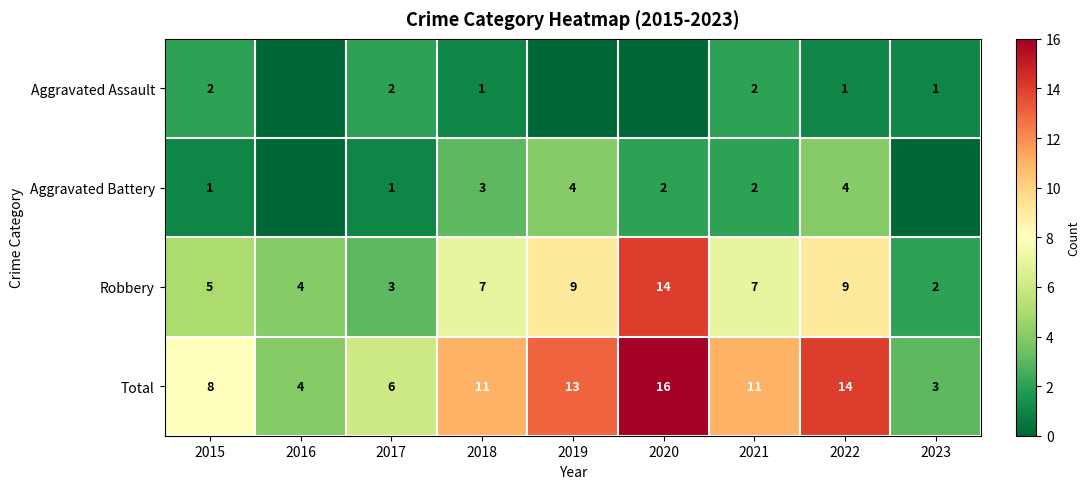

At which category is the sum across all series the highest?

2020